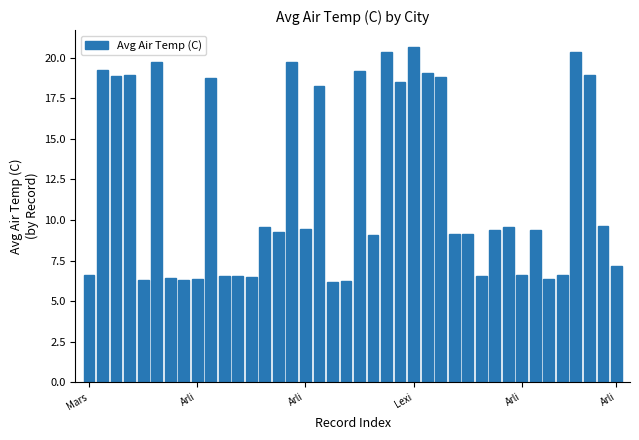

What is the minimum value shown in the chart?

6.2